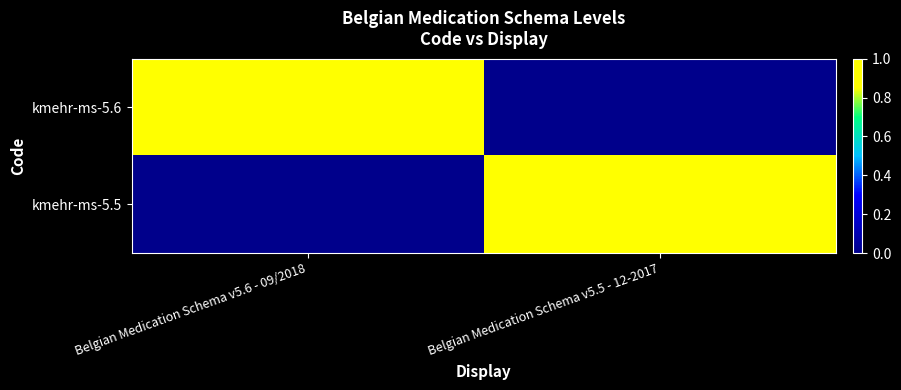

Which has a higher value, Belgian Medication Schema v5.6 - 09/2018 or Belgian Medication Schema v5.5 - 12-2017?

Belgian Medication Schema v5.6 - 09/2018